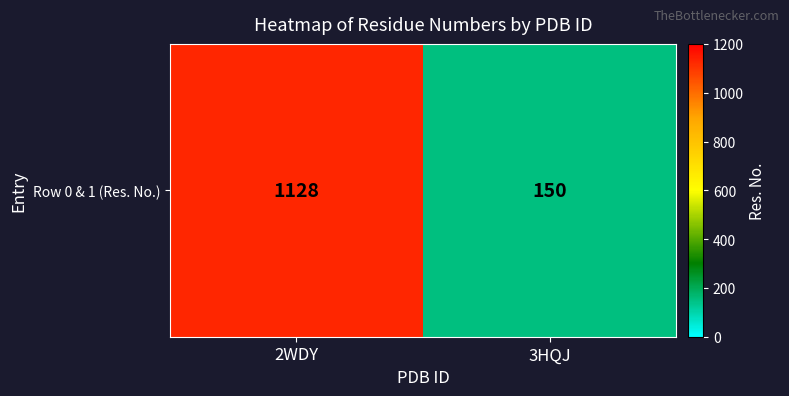

What value does the data have at 3HQJ, to the nearest 10?

150